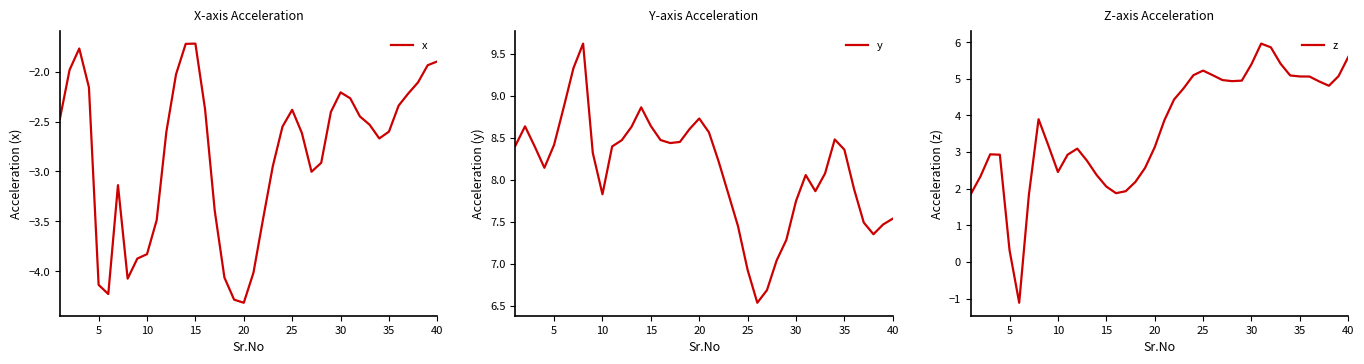

At which label does x reach its minimum?

20